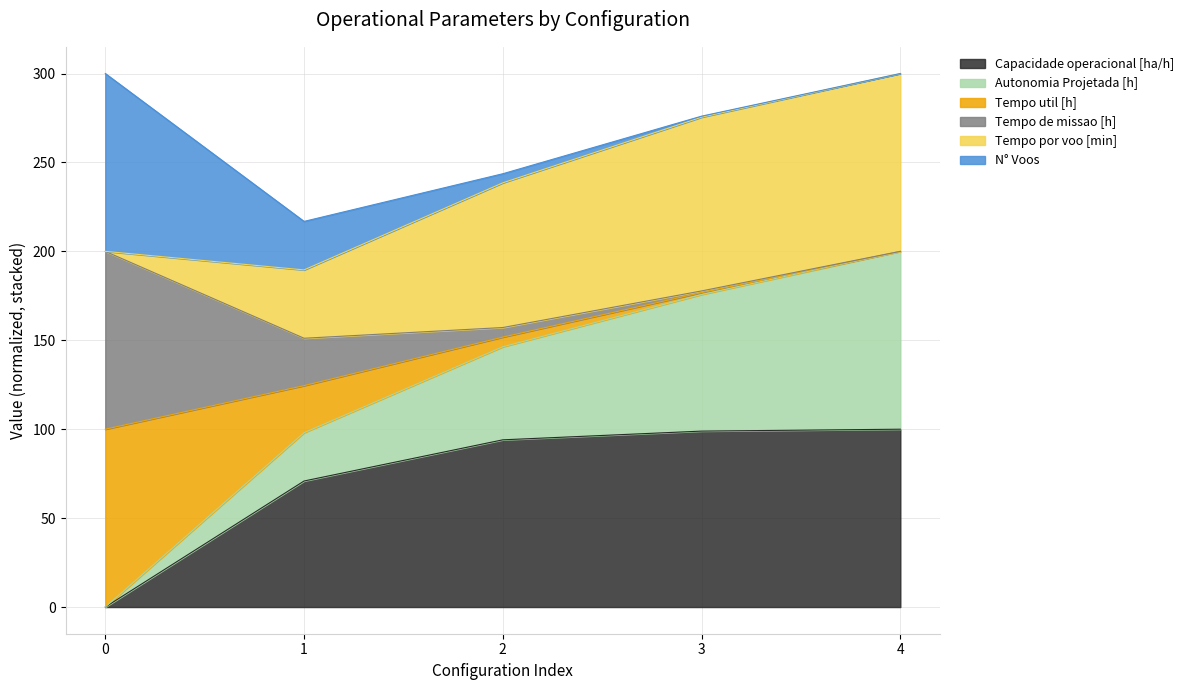

True or false: Tempo por voo [min] has a value of 52.1 at 1.

False